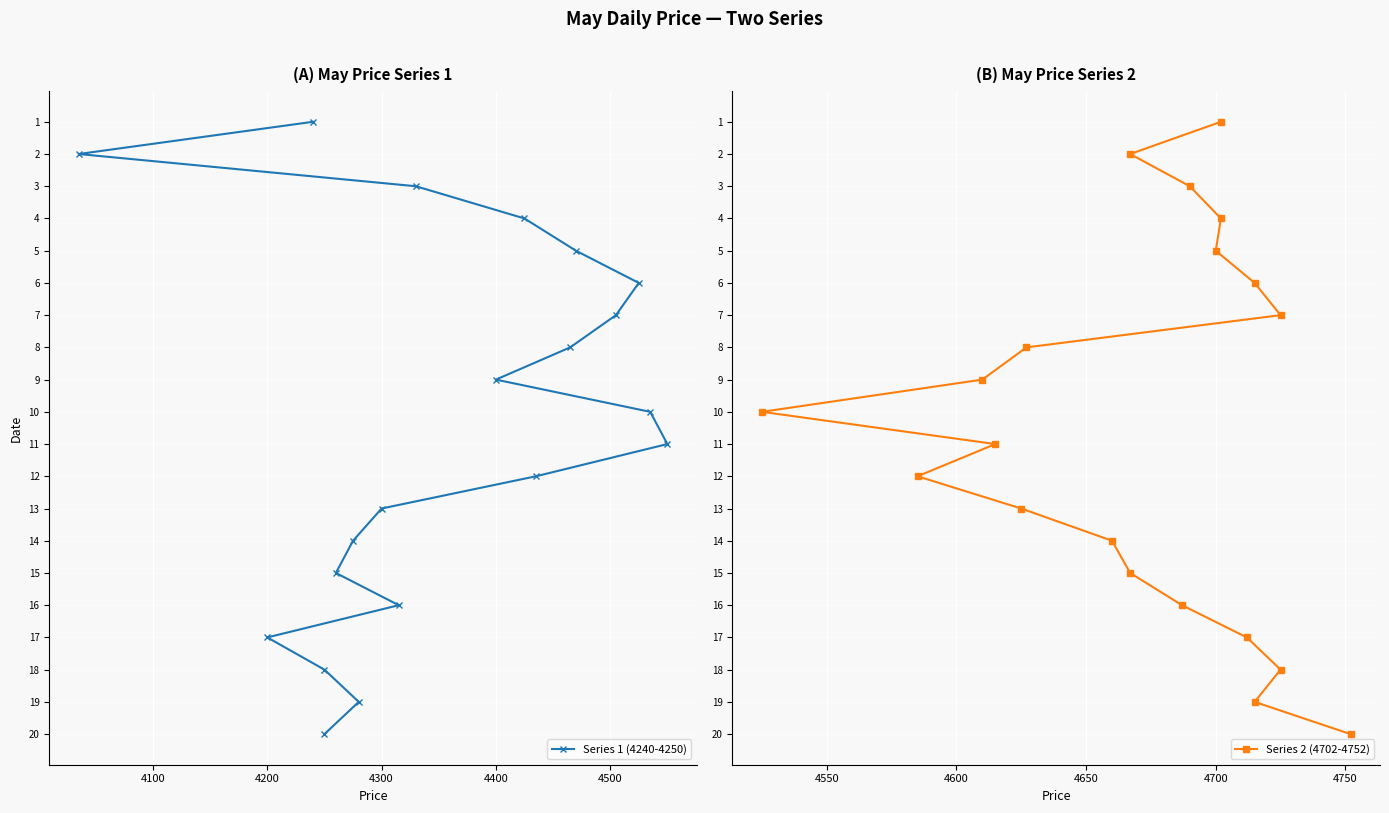

True or false: Series 2 (4702-4752) and Series 1 (4240-4250) intersect in this chart.

False